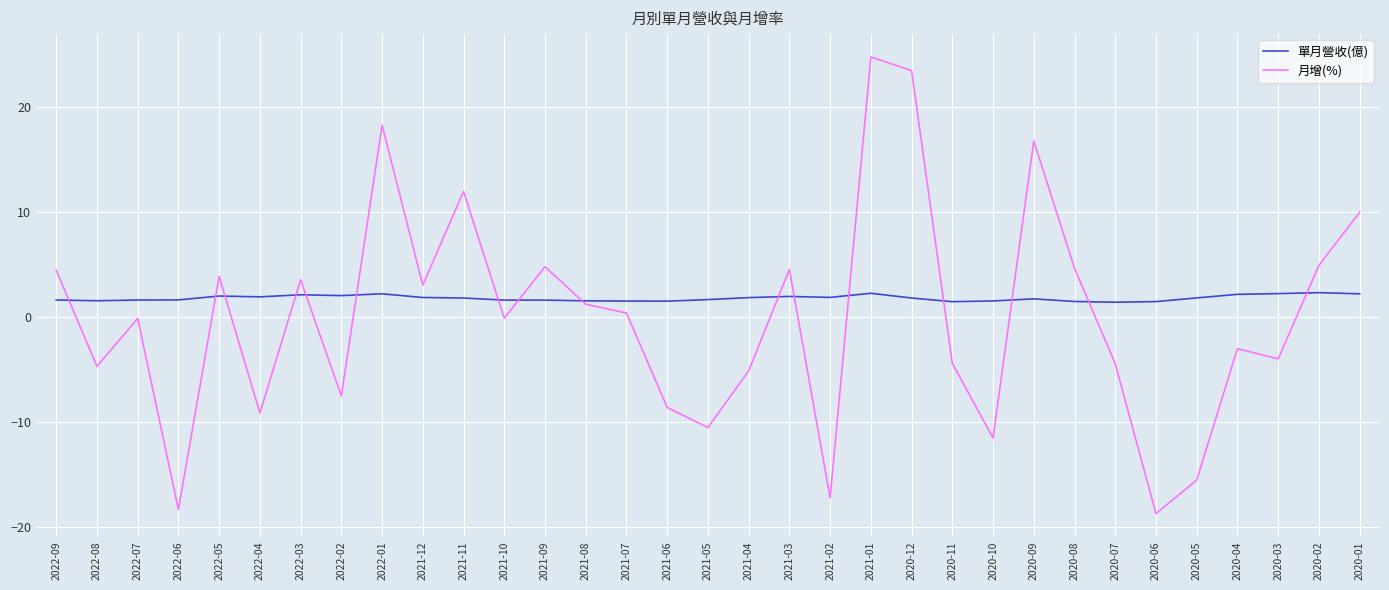

What is the total value across all series at 2020-06?

-17.2